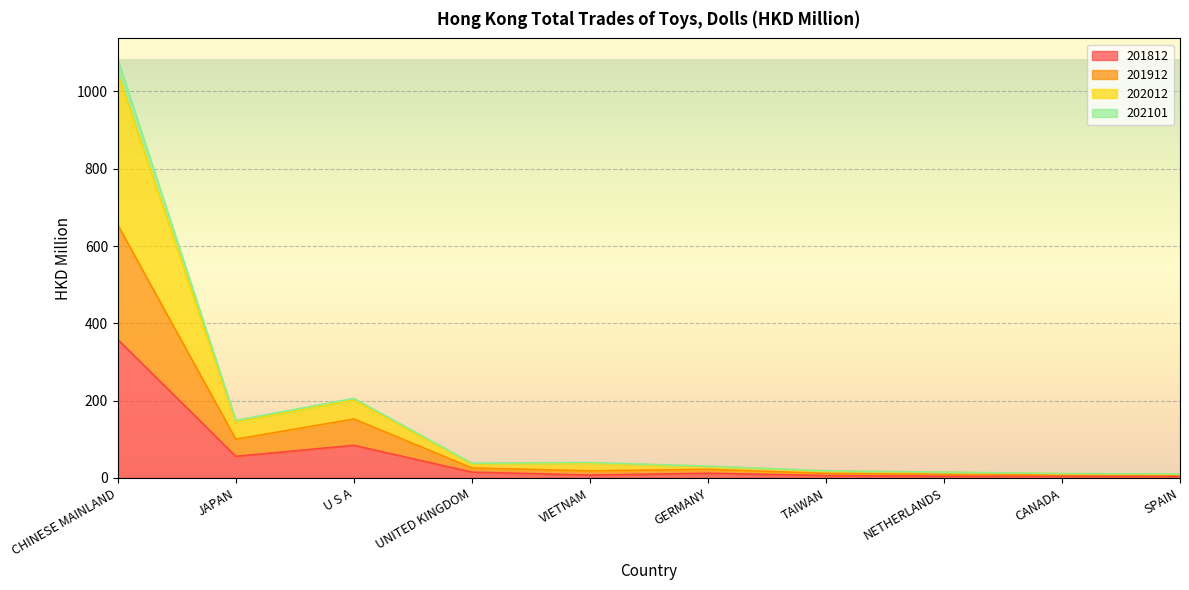

Does the chart display data point markers on the line(s)?

No